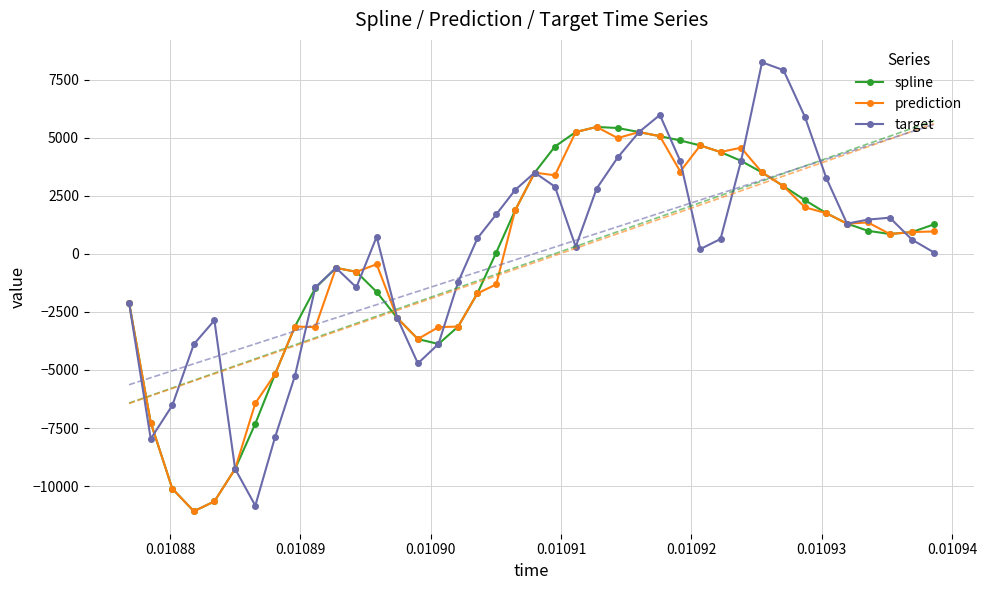

List the series in order of their overall mean, highest first.

target, spline, prediction